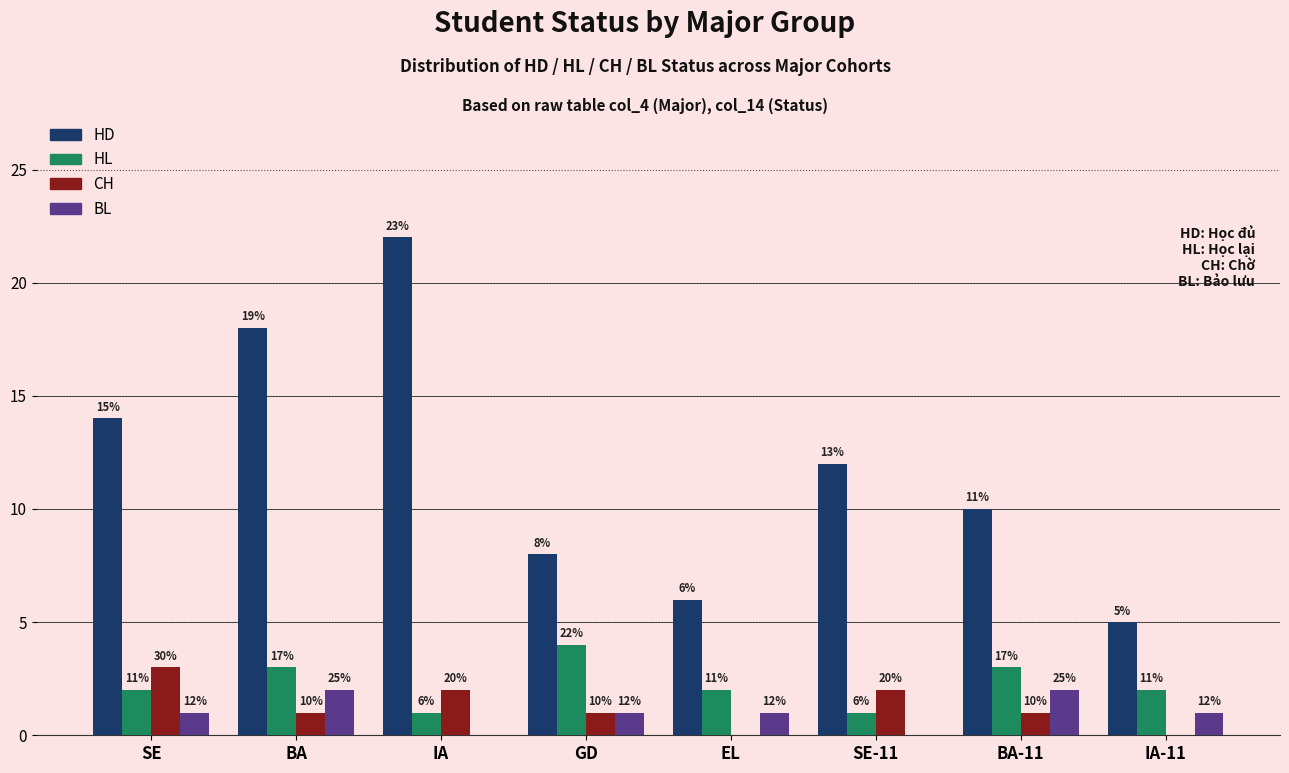

What are all the series names shown in the legend?

HD, HL, CH, BL